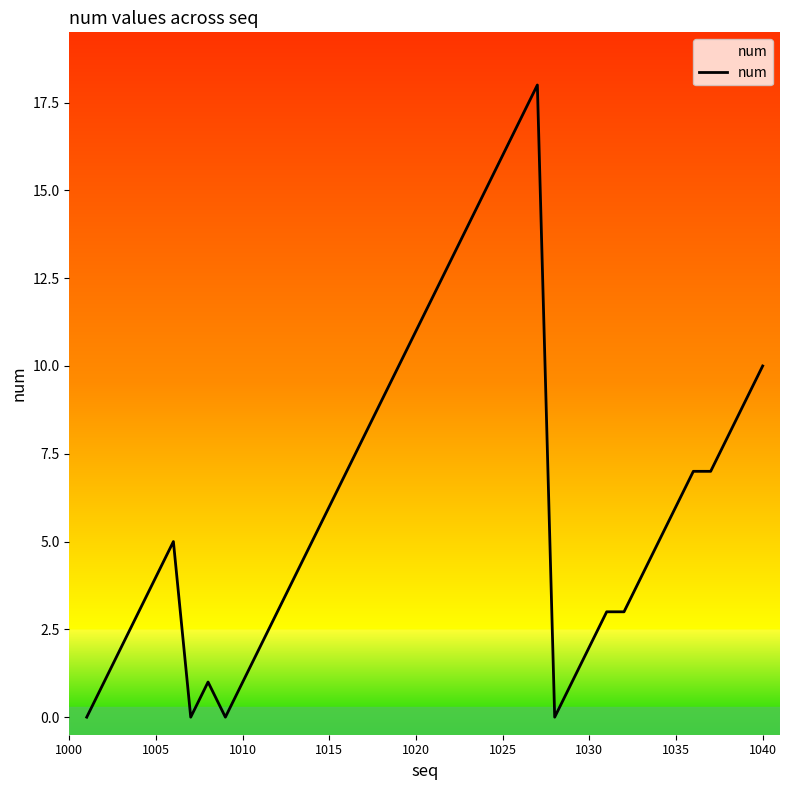

True or false: there are more than 1 points higher than both neighbors.

True